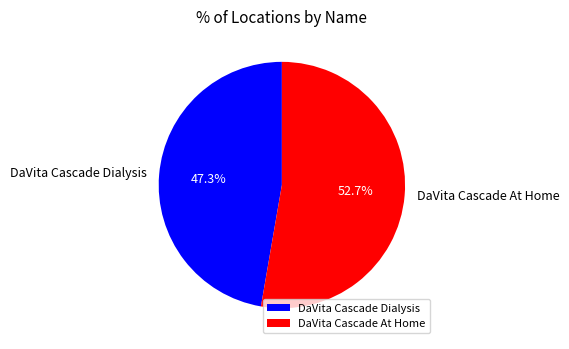

Is the sum of DaVita Cascade Dialysis and DaVita Cascade At Home greater than half?

Yes